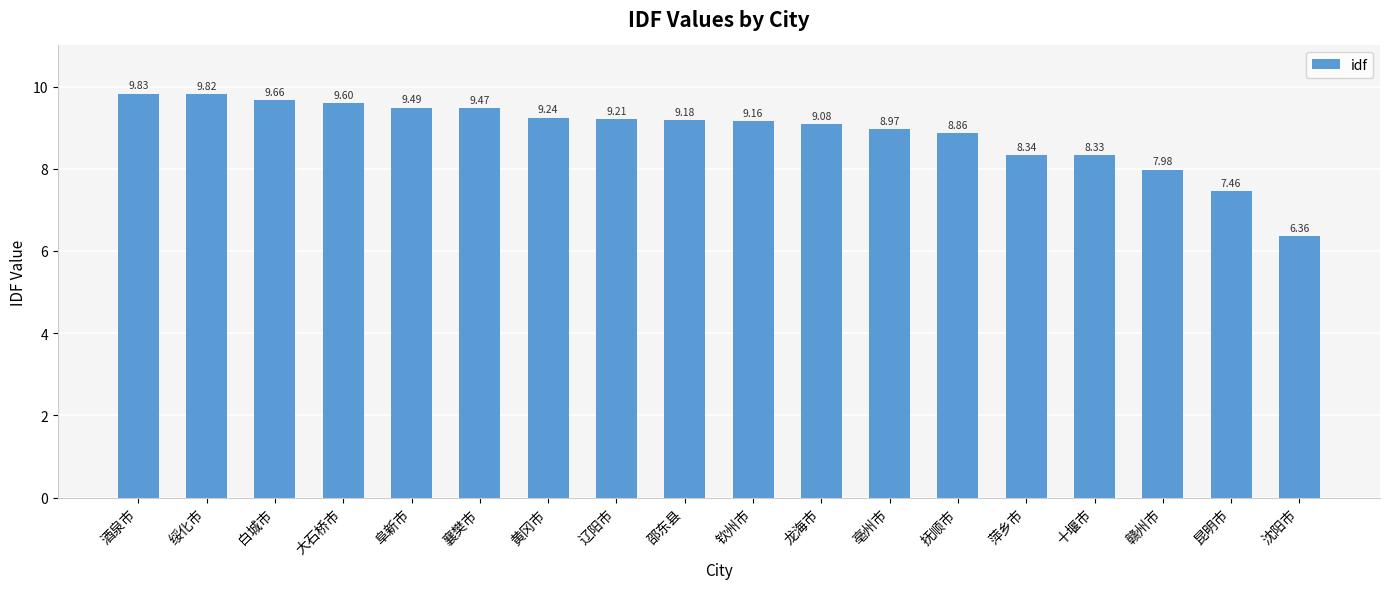

What position from the left is 钦州市?

10